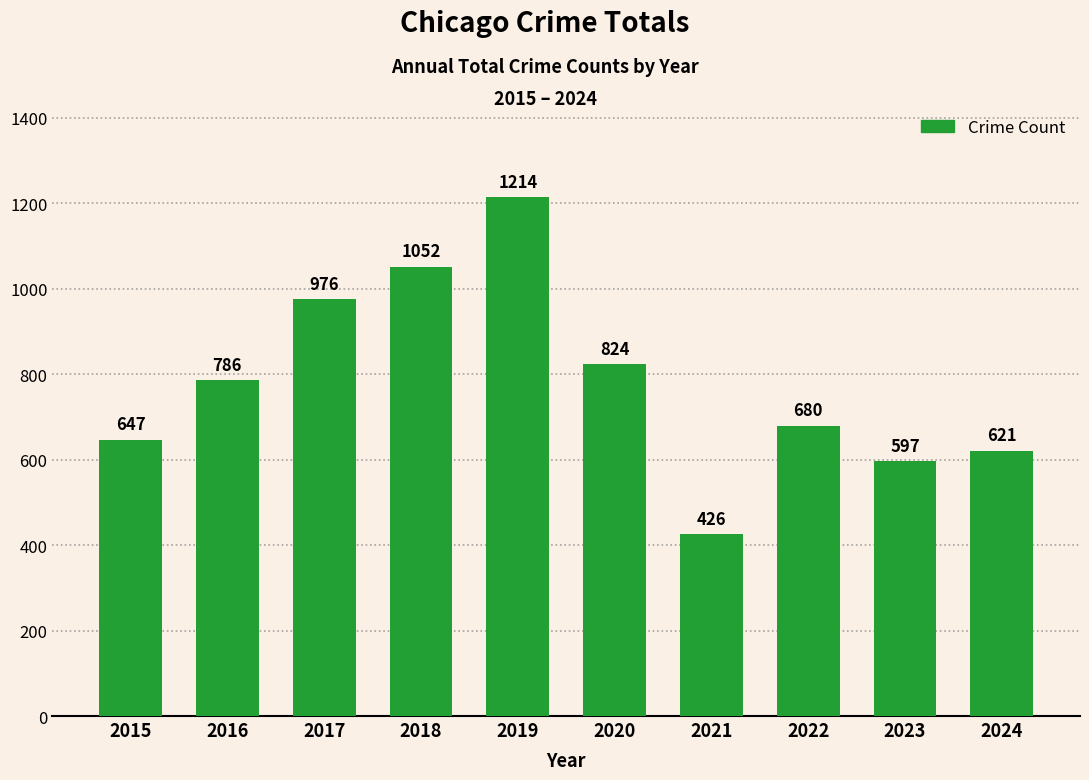

Read the value at 2024.

621